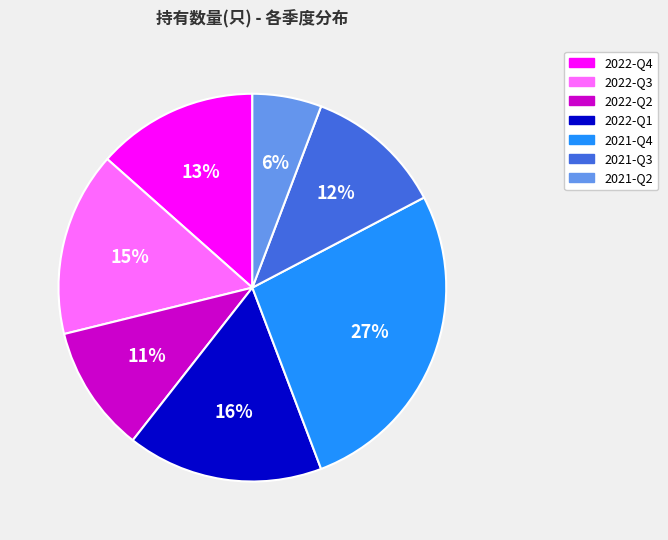

Which category has the smallest portion of the pie?

2021-Q2